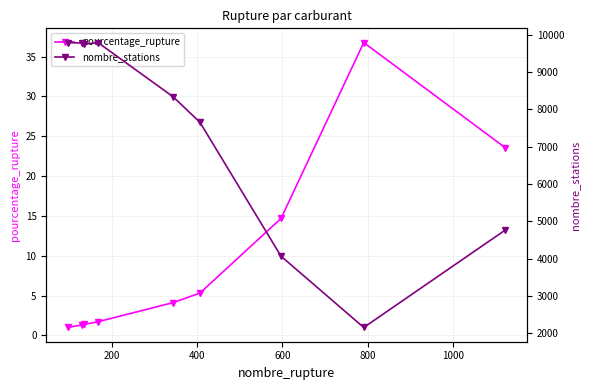

What is the lowest value of the pourcentage_rupture series?

1.0